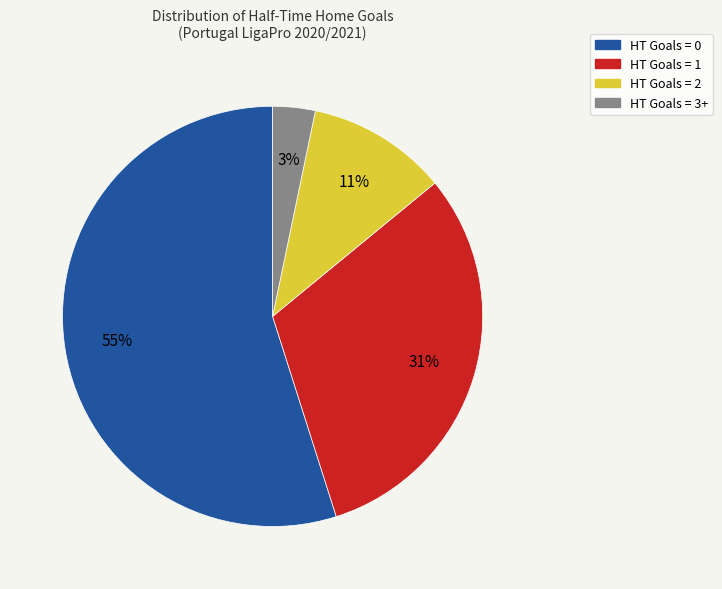

To the nearest percent, what is the difference between the largest and smallest slice percentages?

52%